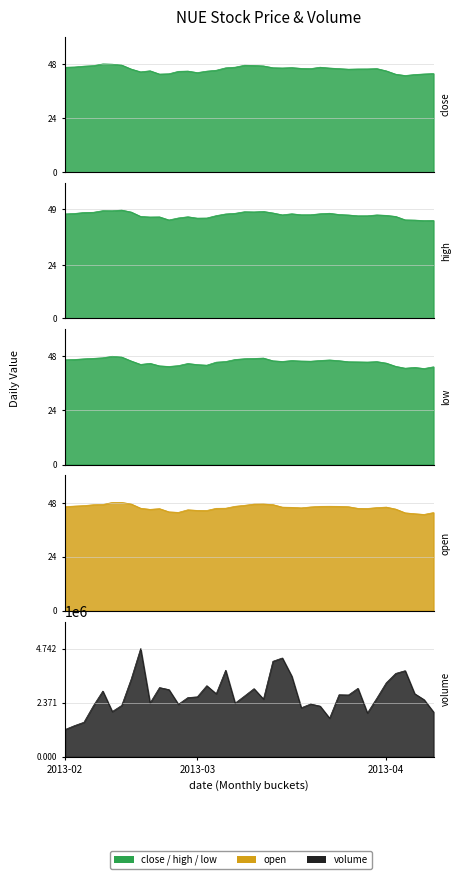

What is the value of the volume point at the 3rd from the left?

1965118.0